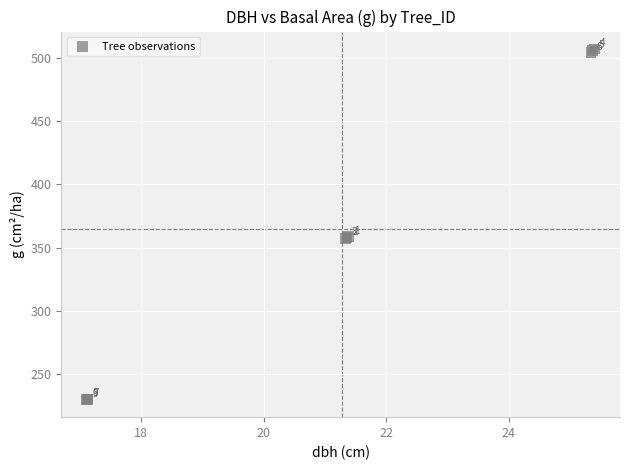

What Y value in the scatter plot is closest to 368?

358.9